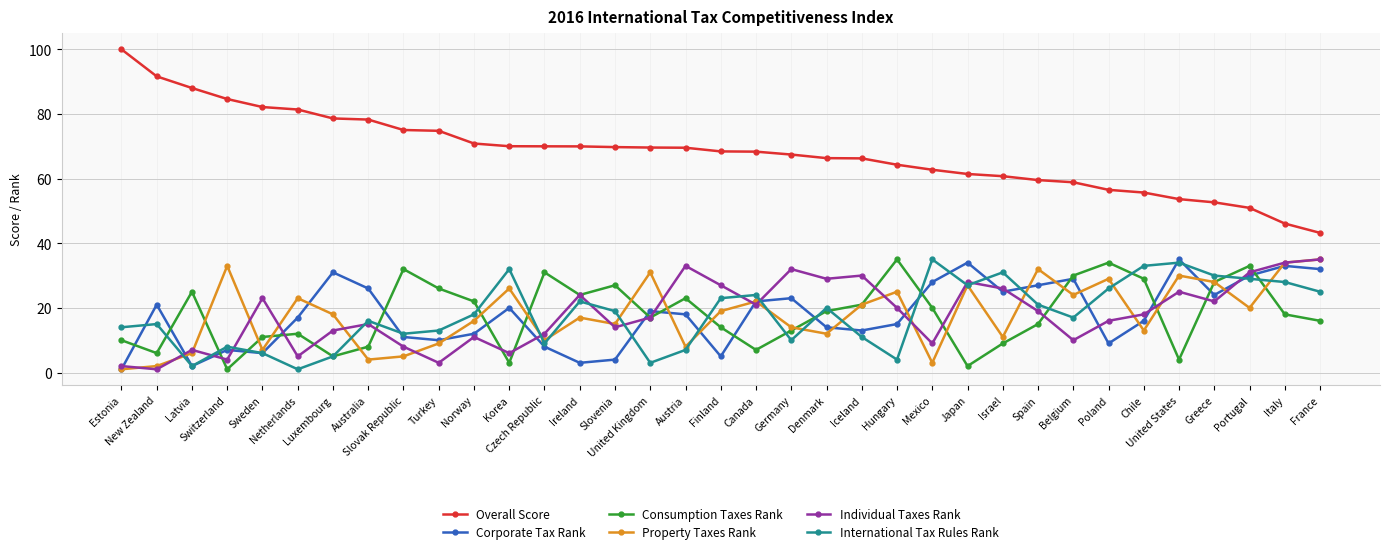

What position from the right is New Zealand?

34